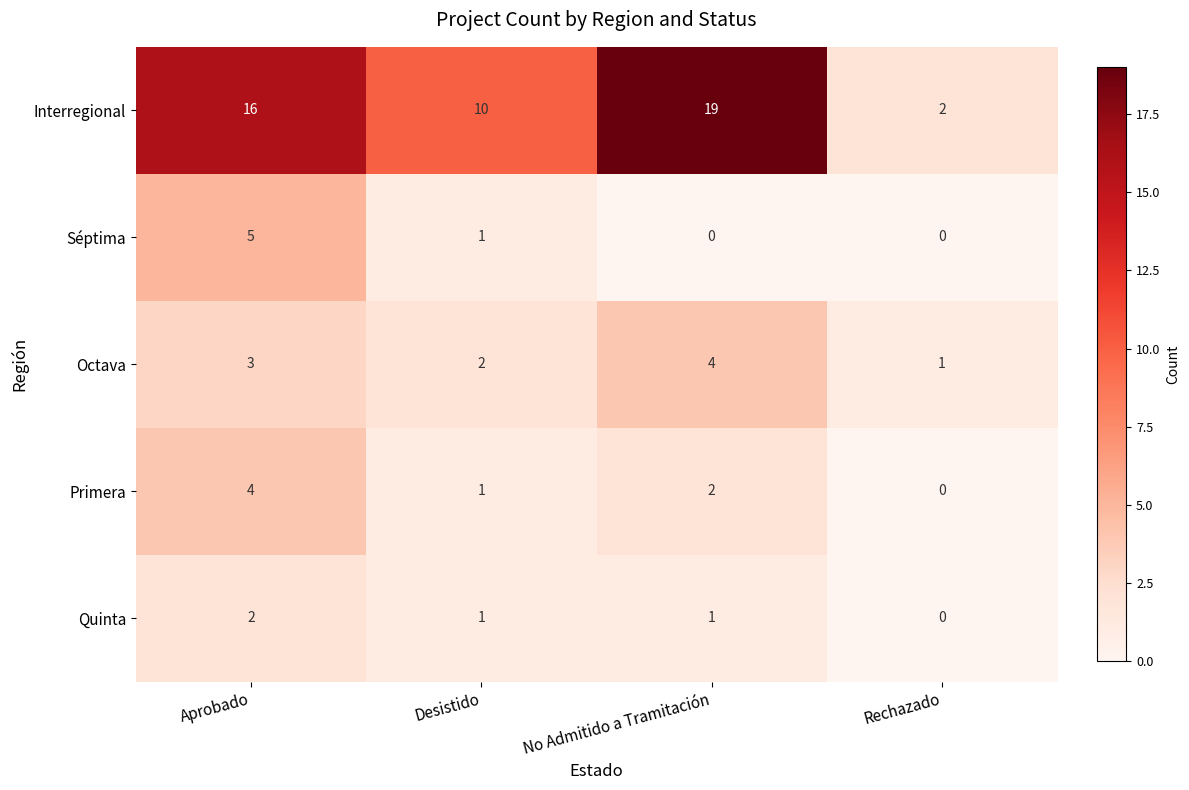

Which series changed the most between Desistido and No Admitido a Tramitación?

Interregional